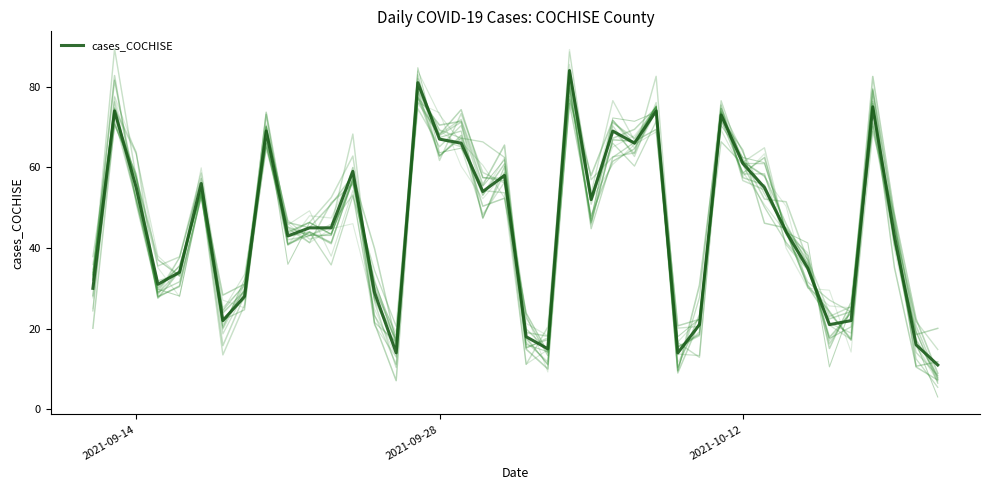

What is the highest value of the cases_COCHISE series?

84